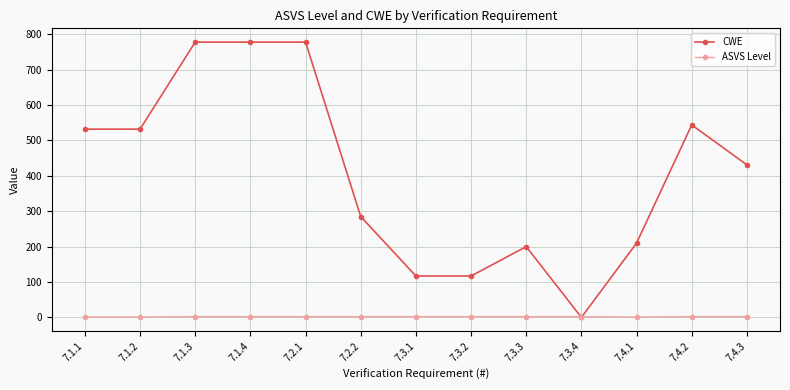

At 7.2.2, list the series in order from largest to smallest.

CWE, ASVS Level